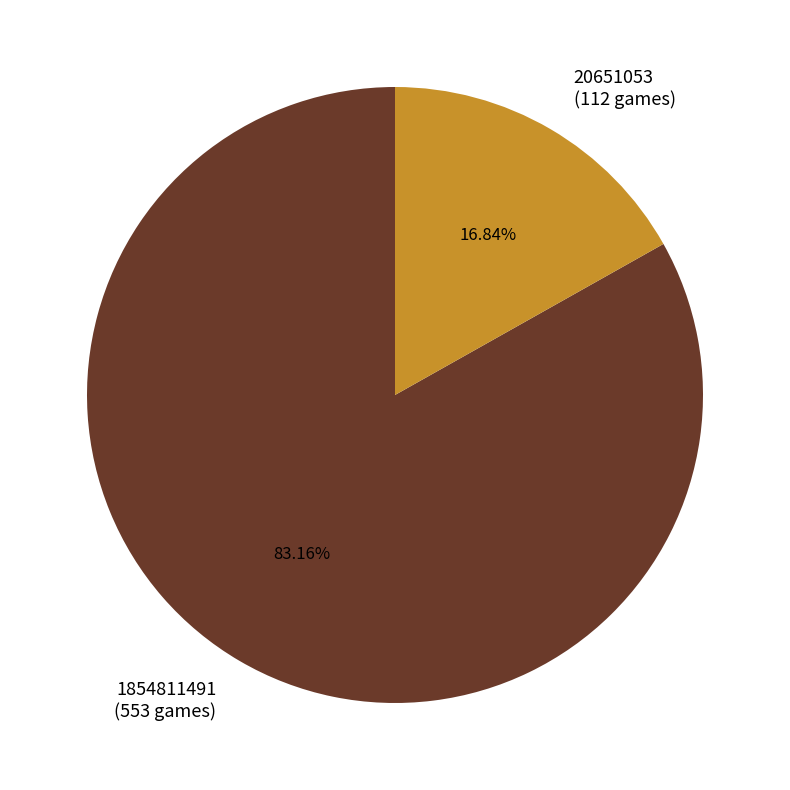

Which category accounts for the majority?

1854811491